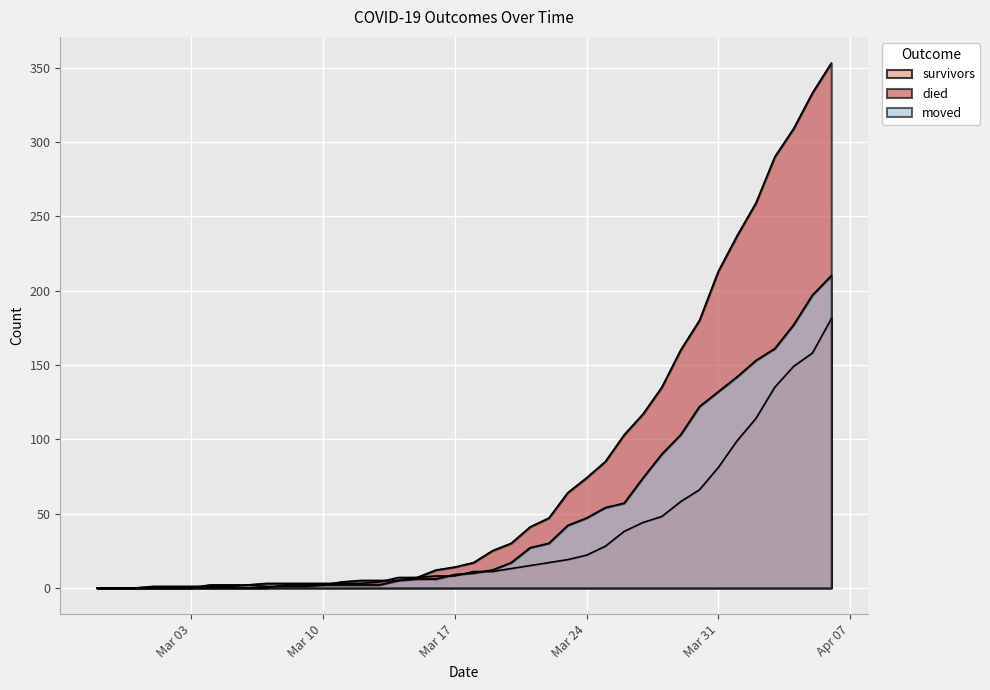

Which series has the widest spread of values?

died